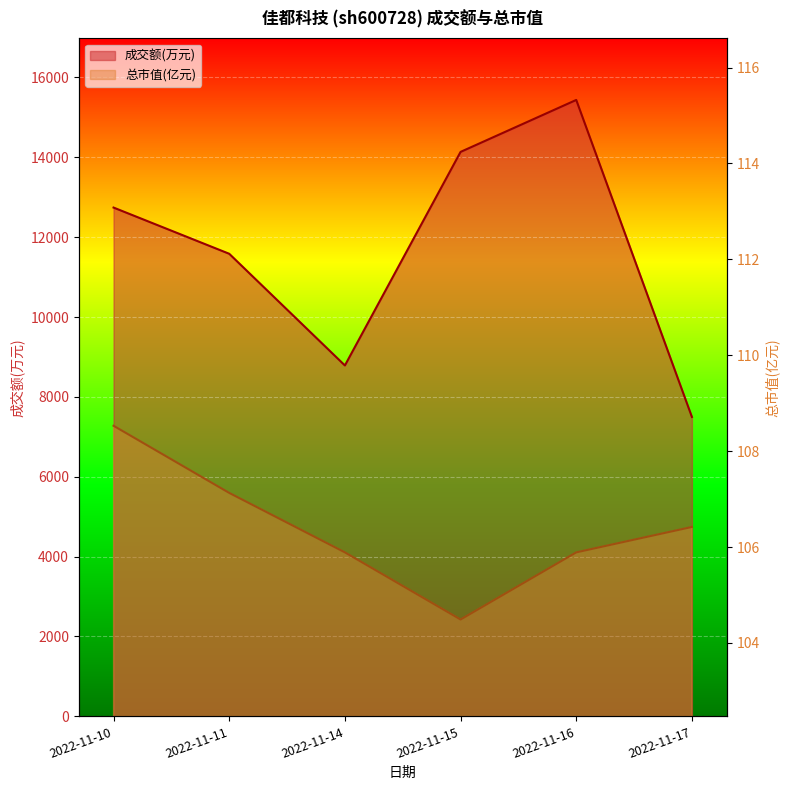

What is the difference between the highest and lowest values at 2022-11-17?

7391.6